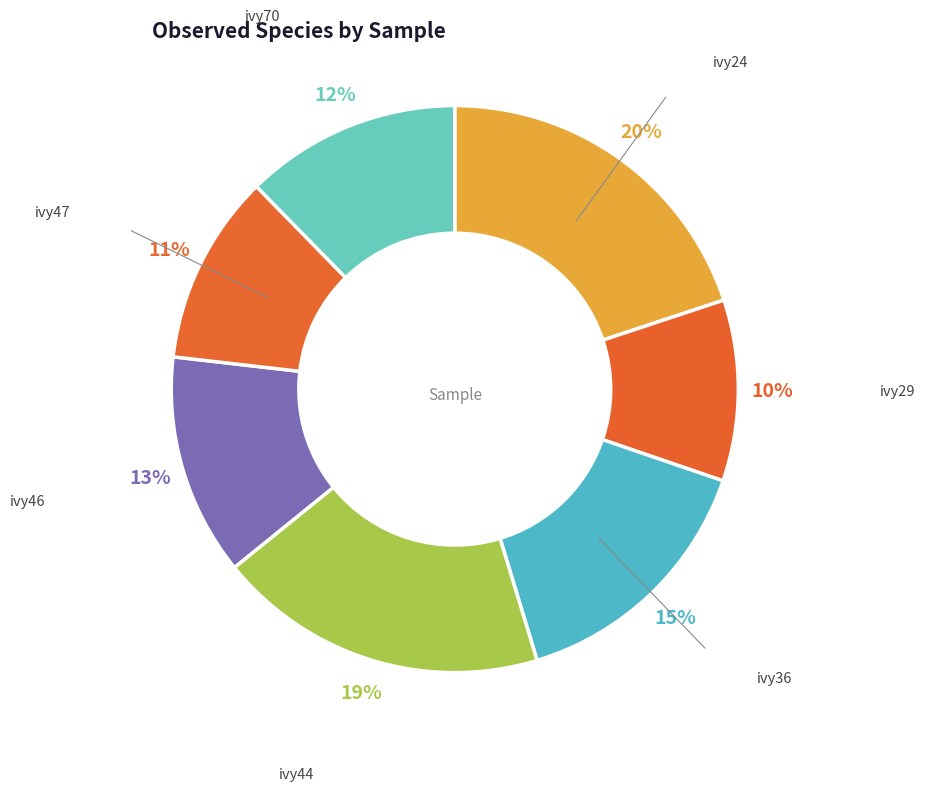

To the nearest percent, what is the difference between the largest and smallest slice percentages?

10%